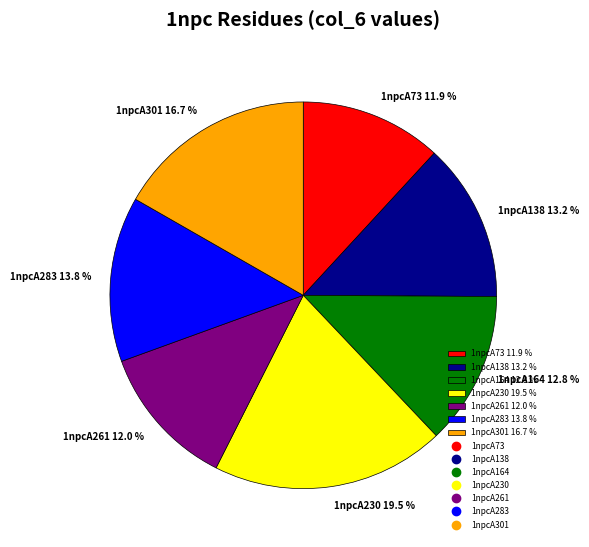

Which slice is the largest?

1npcA230